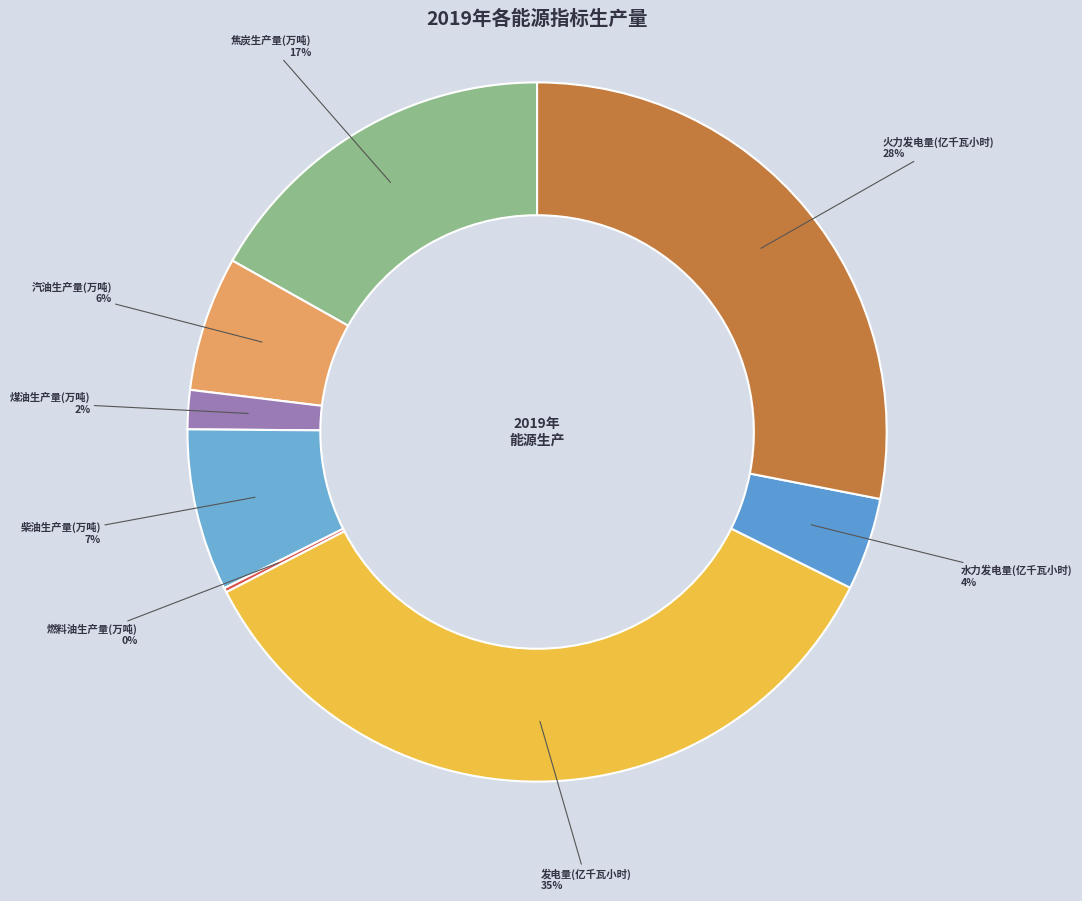

Which category has the biggest portion of the pie?

发电量(亿千瓦小时)